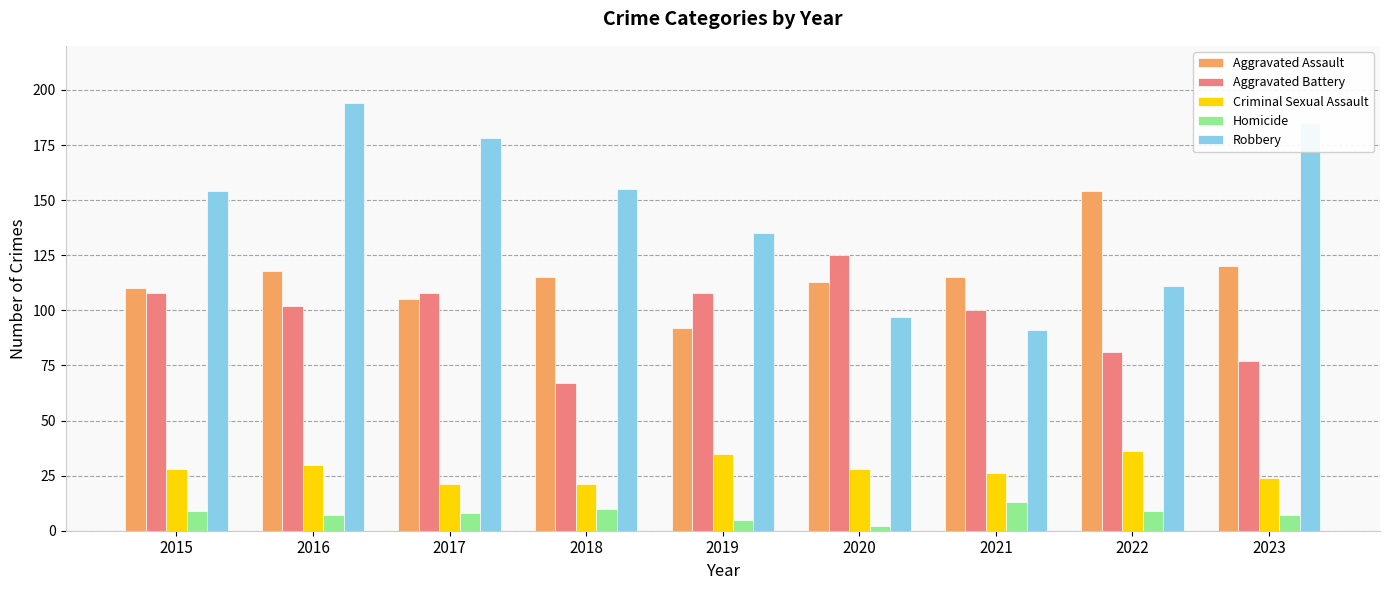

What is the difference between the maximum and minimum values in the Aggravated Battery series?

58